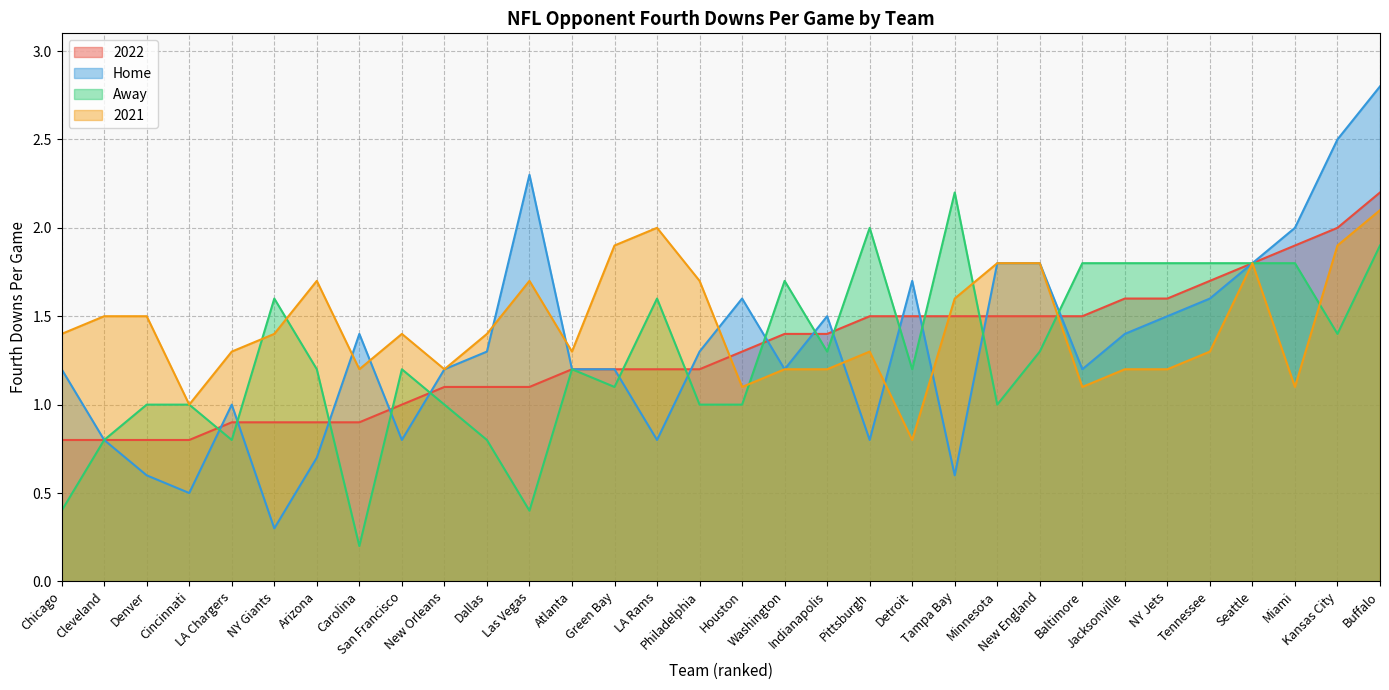

The value of 2021 at Kansas City is 1.9. True or false?

True